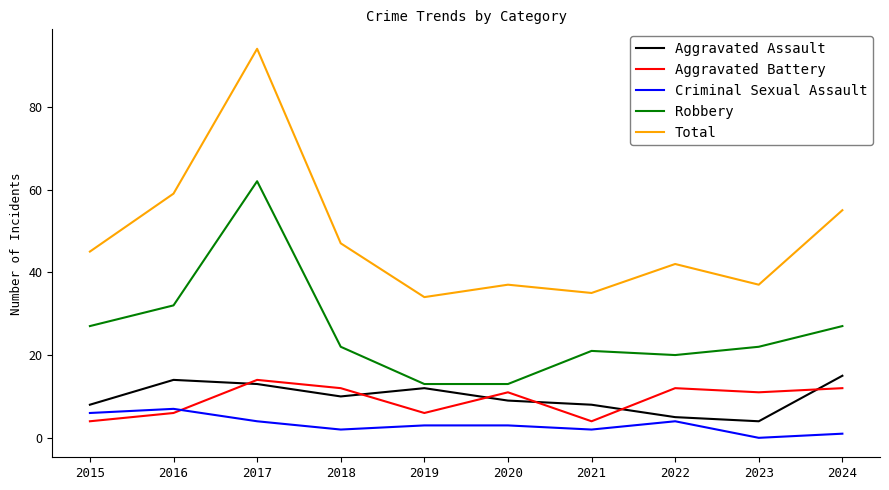

Reading right to left, extract all data points from this chart.

Aggravated Assault: 15	4	5	8	9	12	10	13	14	8
Aggravated Battery: 12	11	12	4	11	6	12	14	6	4
Criminal Sexual Assault: 1	0	4	2	3	3	2	4	7	6
Robbery: 27	22	20	21	13	13	22	62	32	27
Total: 55	37	42	35	37	34	47	94	59	45